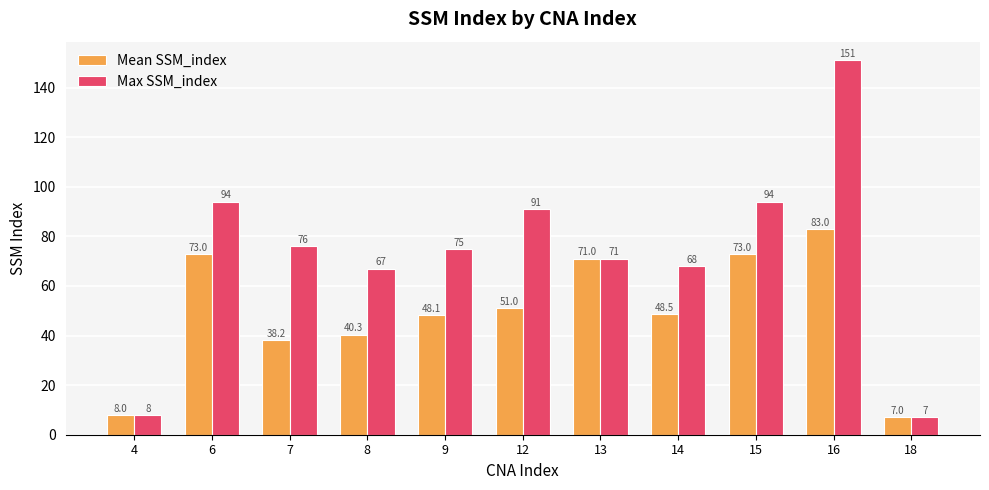

At which category is the sum across all series the highest?

16